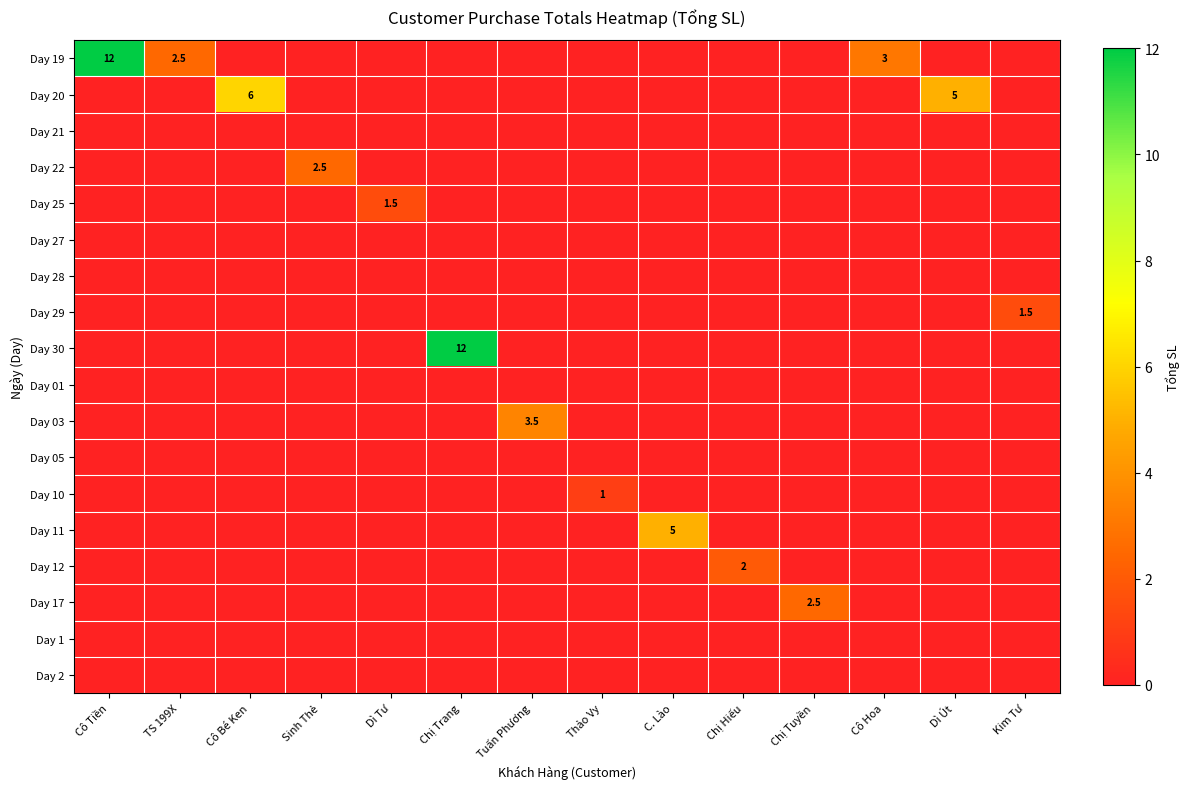

At how many categories does at least one series exceed 2?

10